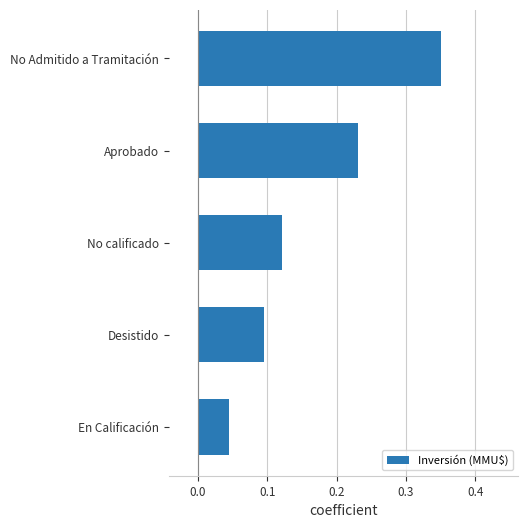

At which label is the value closest to 0?

En Calificación